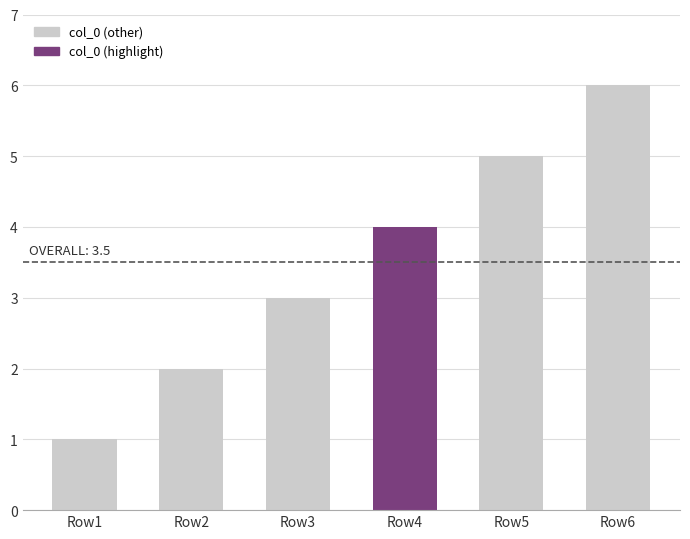

Is it true that the value at Row6 is 9?

False